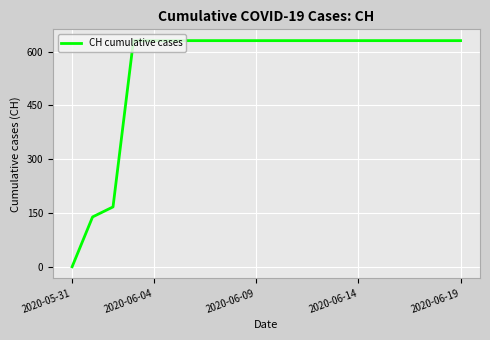

What is the difference between the maximum and second lowest values?

492